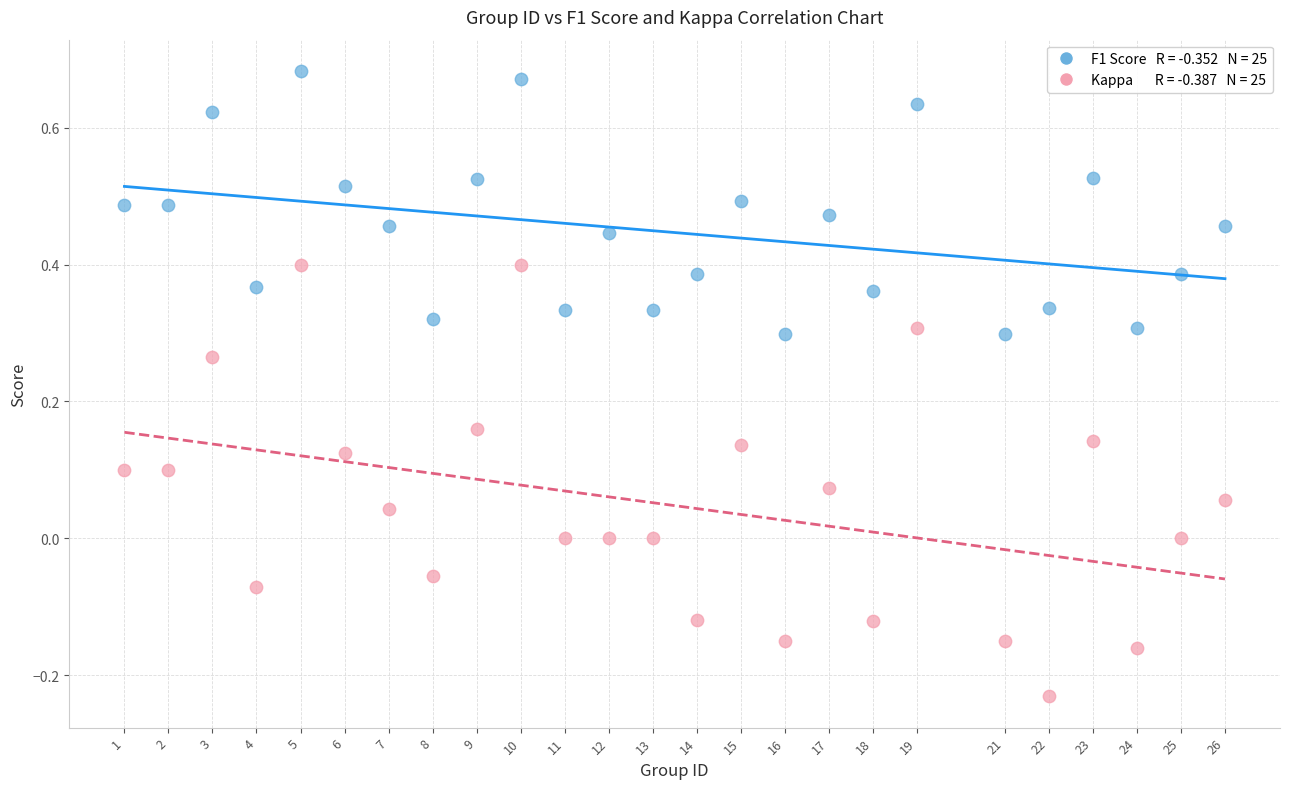

Across all data points, what is the range of Y values (max minus min)?

0.9